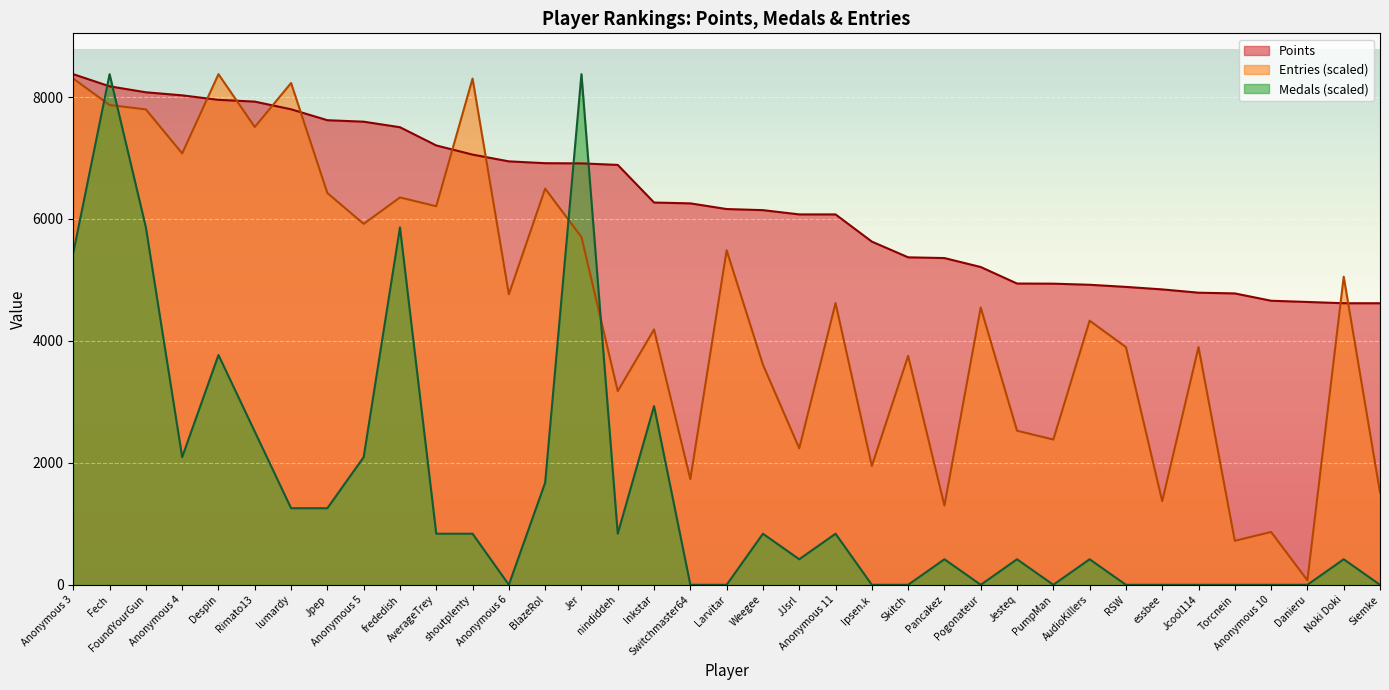

How many data points does each series have?

37